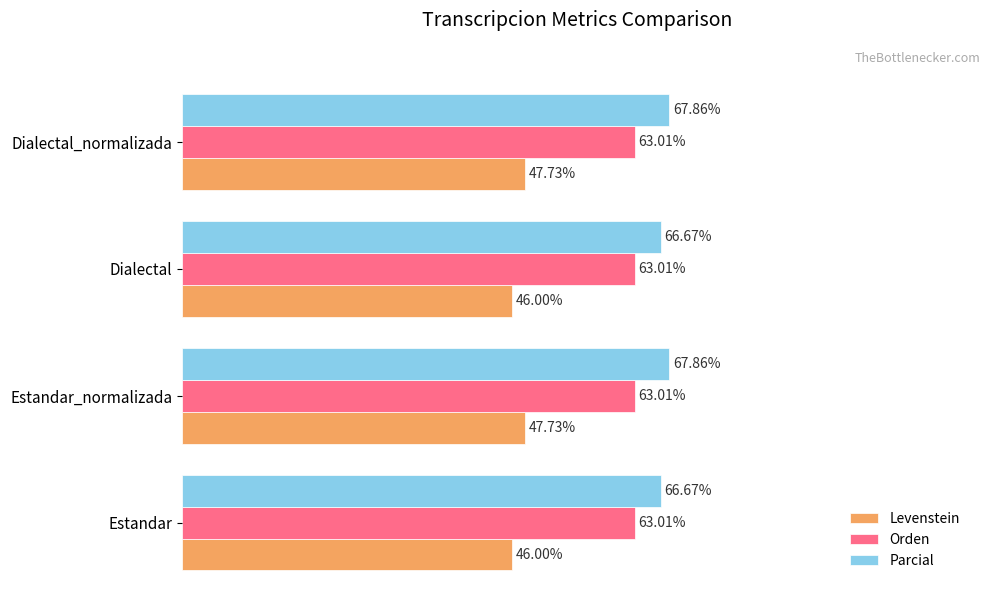

Is the value of Parcial at Estandar_normalizada greater than the value of Orden at Dialectal_normalizada?

Yes